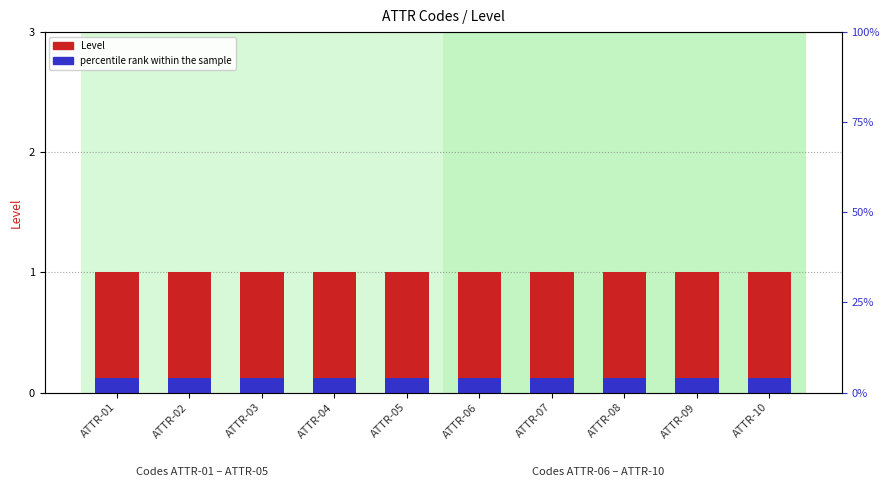

At how many categories does at least one series exceed 0?

10